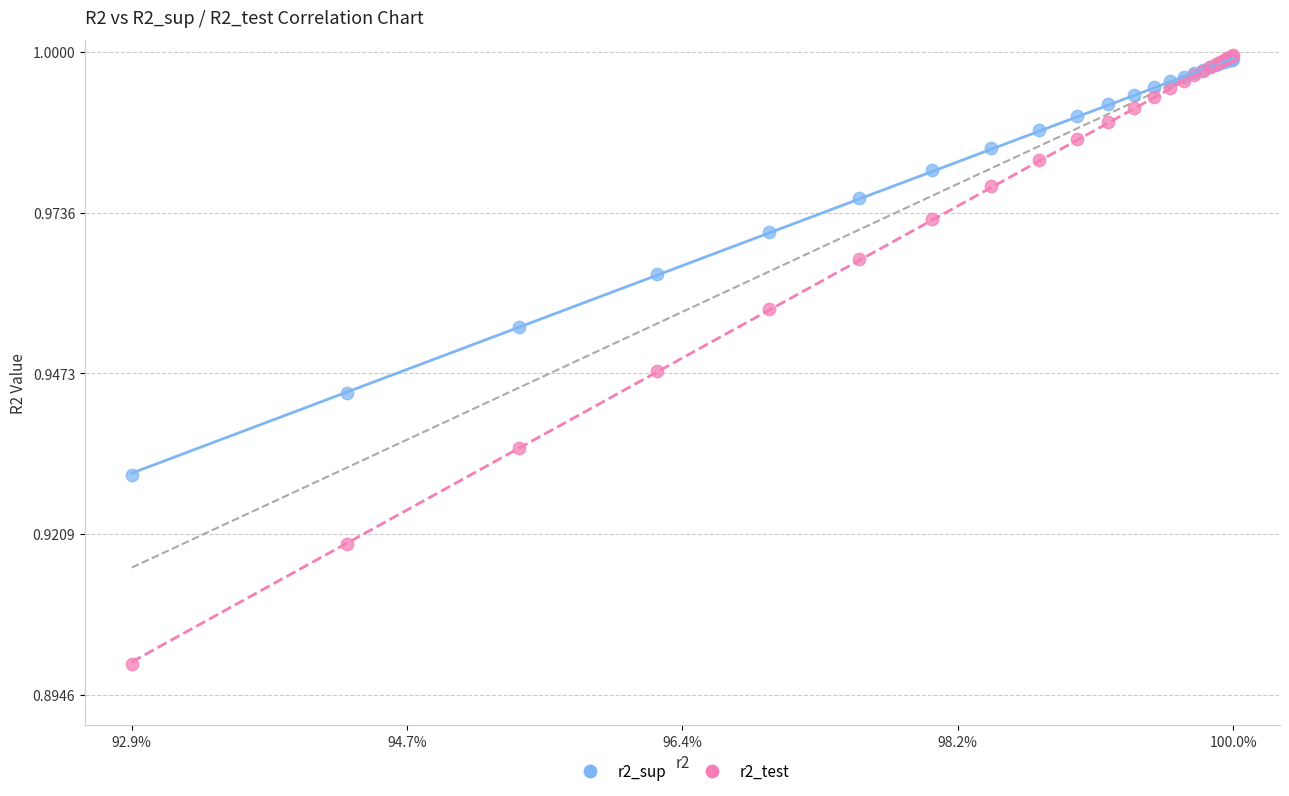

What are all the series names shown in the legend?

r2_sup, r2_test